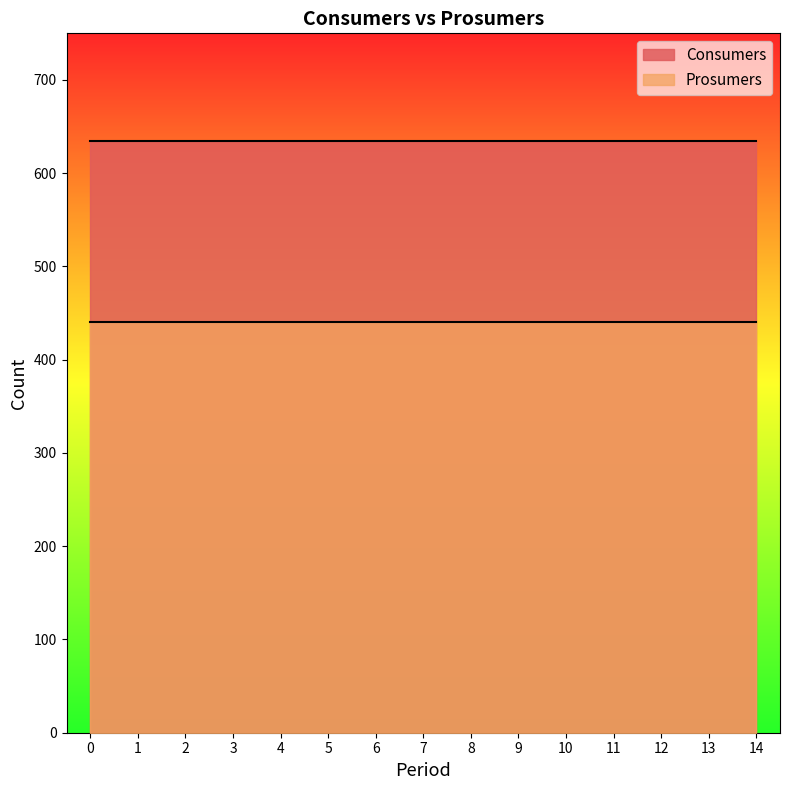

Does the chart have visible grid lines?

No